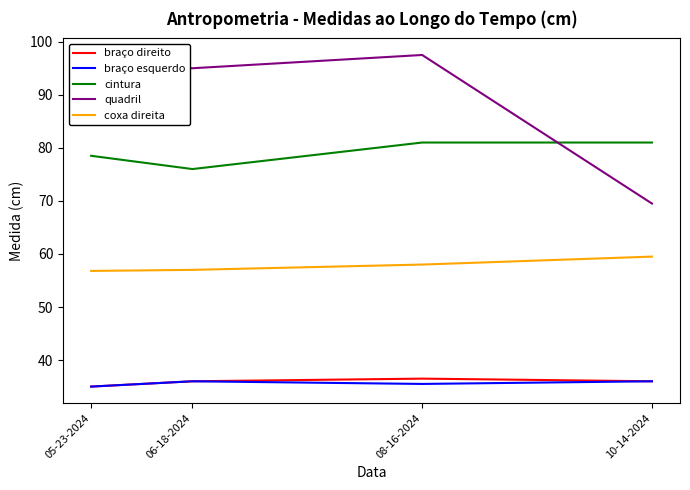

Is it true that braço direito equals 35.0 at 05-23-2024?

True